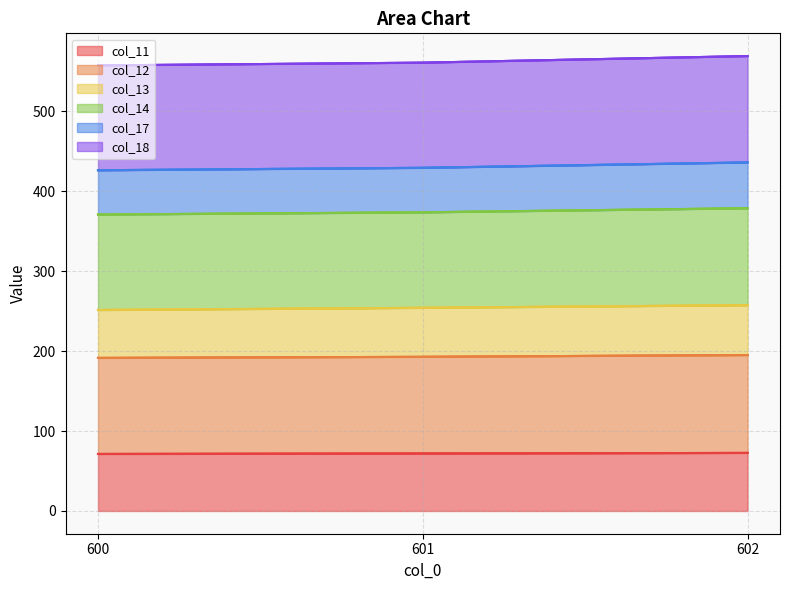

What is the difference between the maximum and minimum values in the col_13 series?

6.0